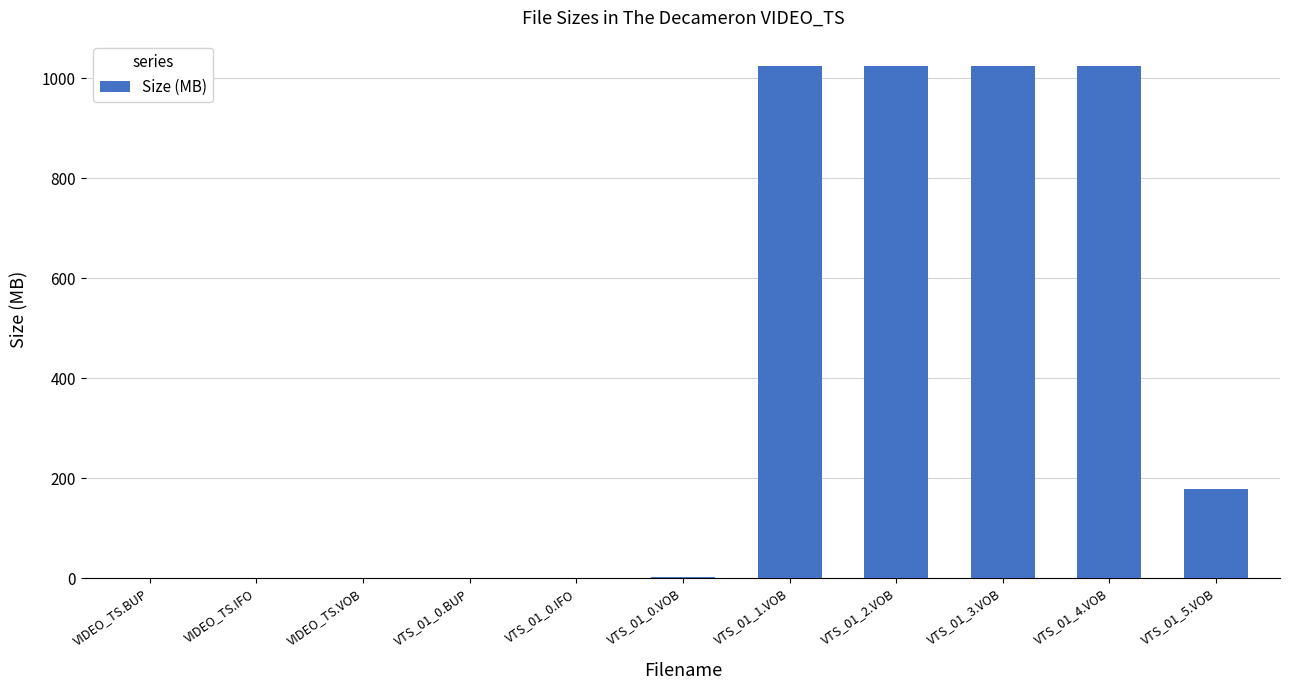

True or false: the data shows 1.4 at VTS_01_0.VOB.

True